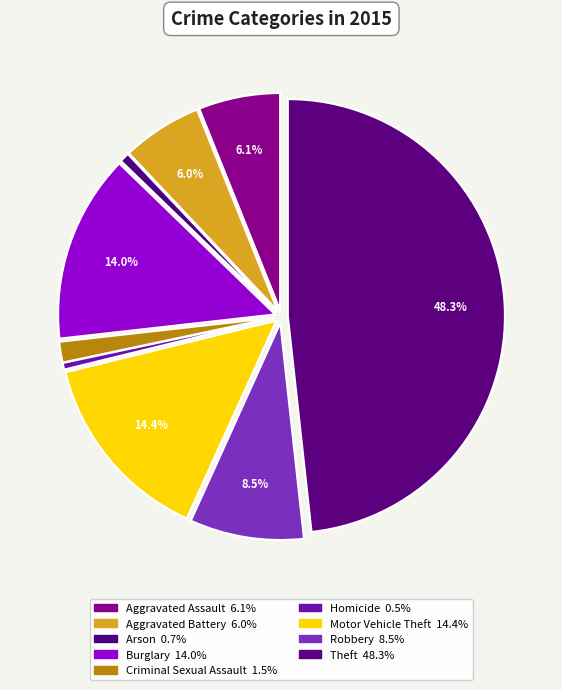

Count the number of slices in the pie.

9